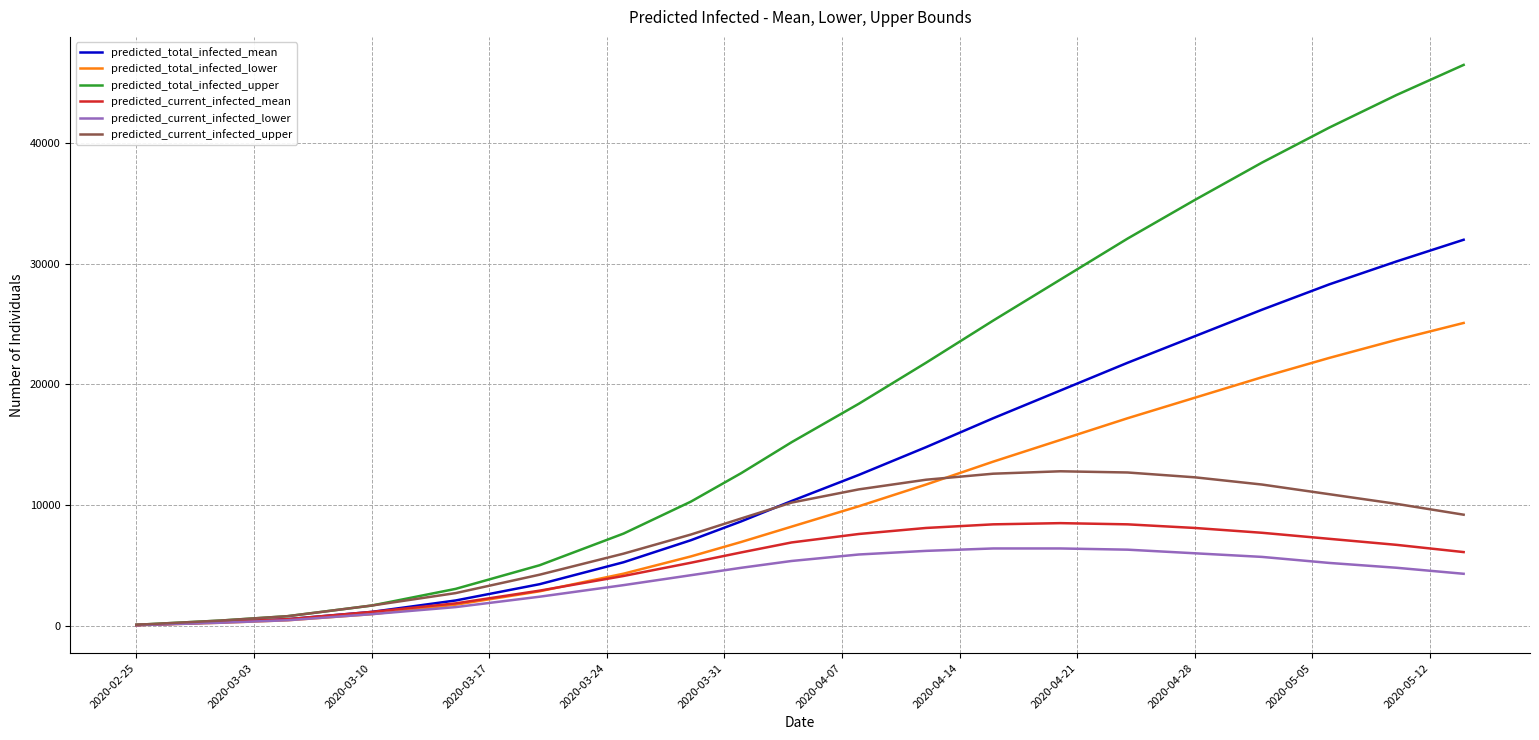

What is the maximum value shown in the chart?

46500